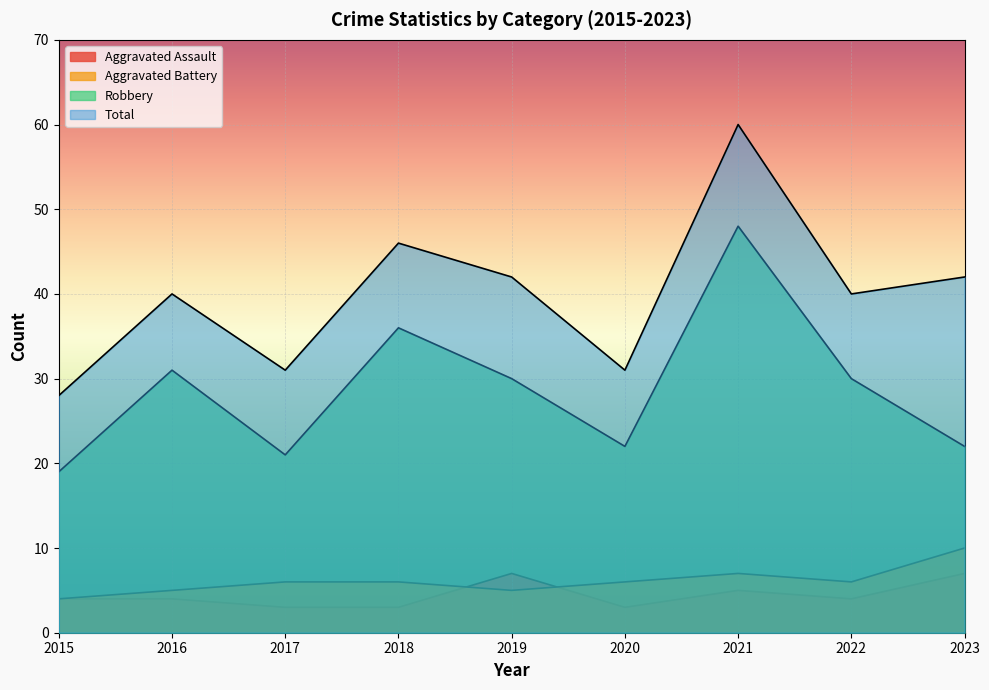

Which has a higher value, 2018 or 2015?

2015